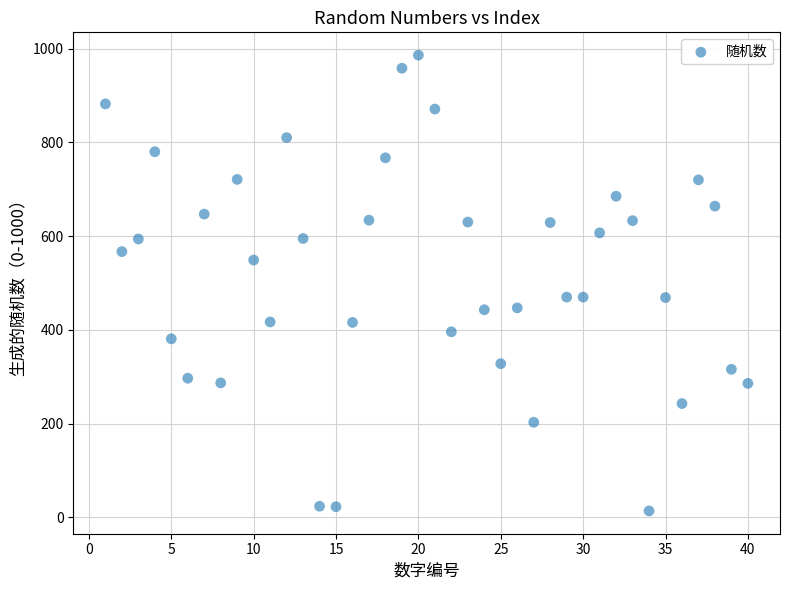

What is the range of Y values (max minus min)?

972